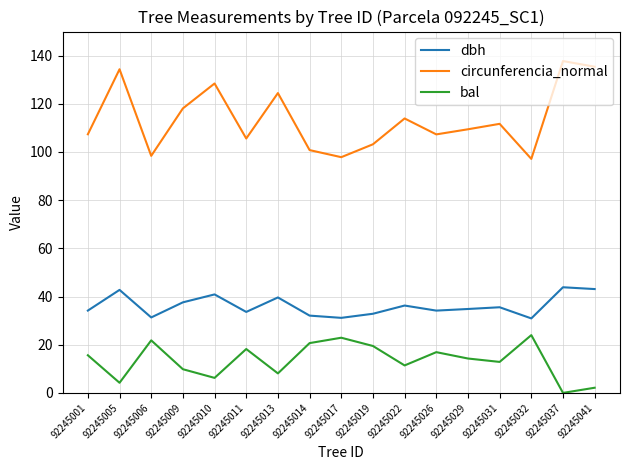

What value does the circunferencia_normal series have at 92245037?

137.8